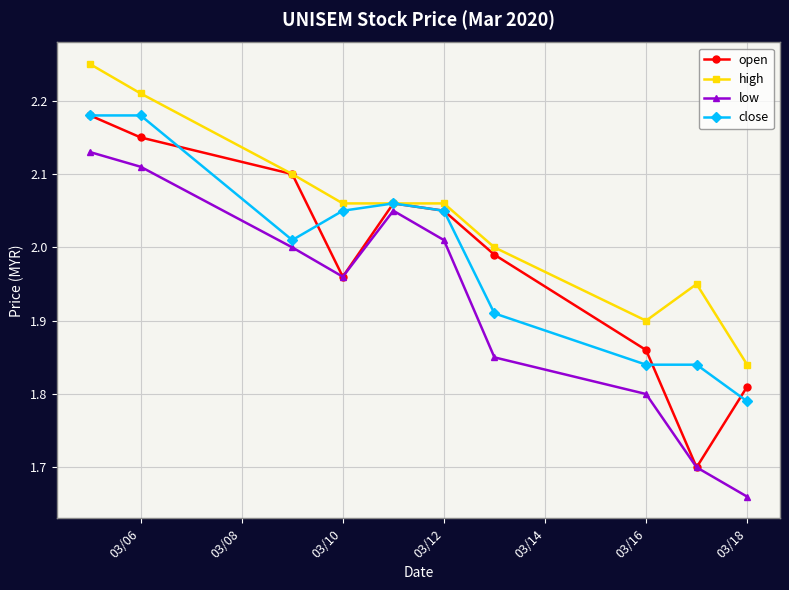

In low, how many points are lower than both neighbors (excluding endpoints)?

1